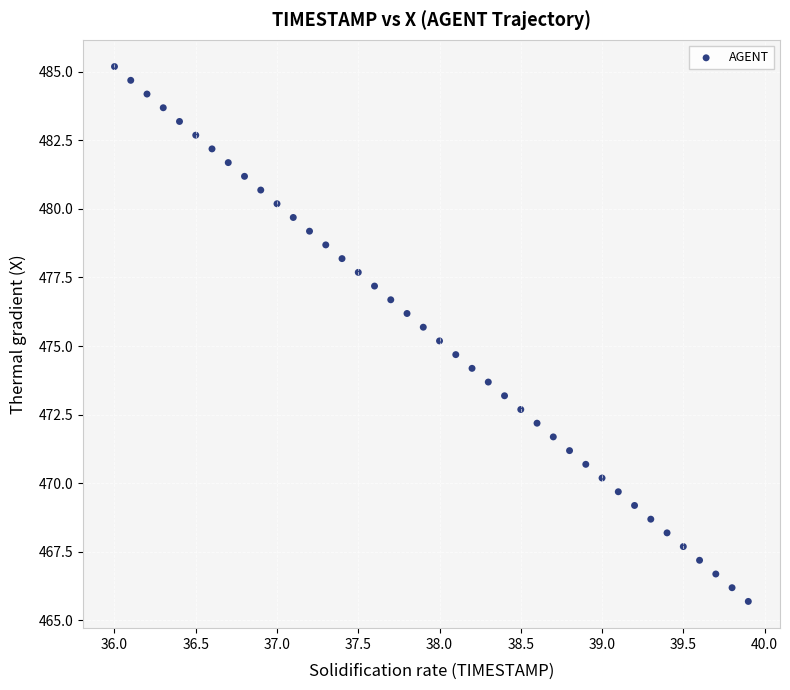

What is the range of X values (max minus min)?

3.9